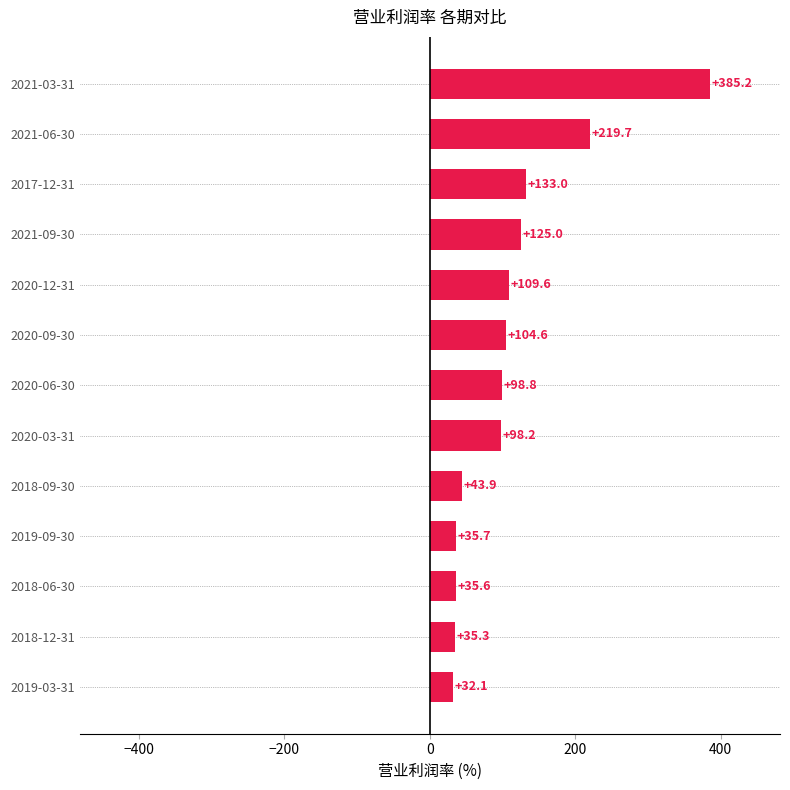

What value does the data have at 2018-06-30?

35.6